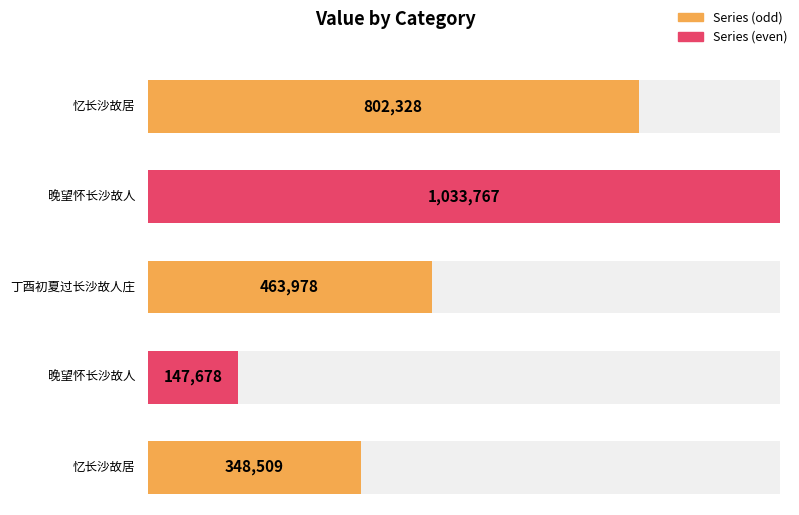

Which label corresponds to the largest value in the chart?

晚望怀长沙故人